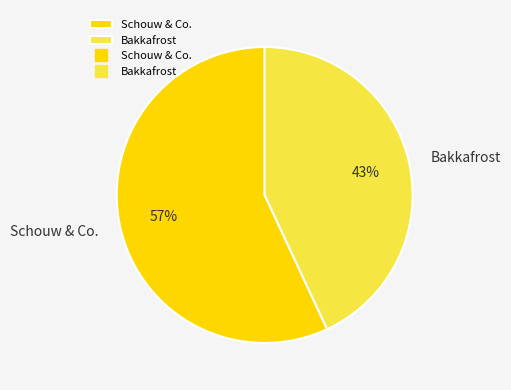

Which slice is the smallest?

Bakkafrost